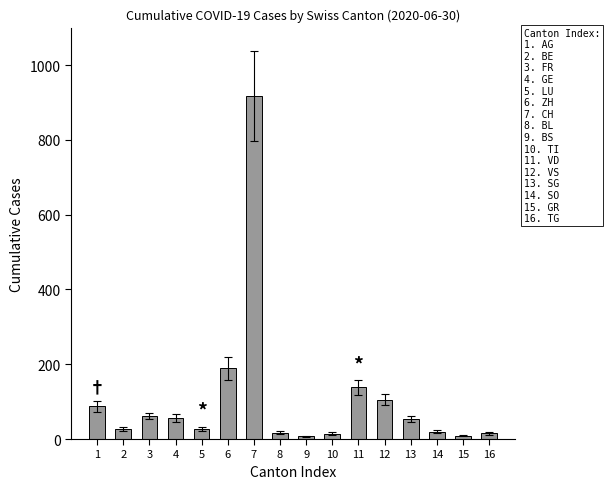

How many values are below 54?

8